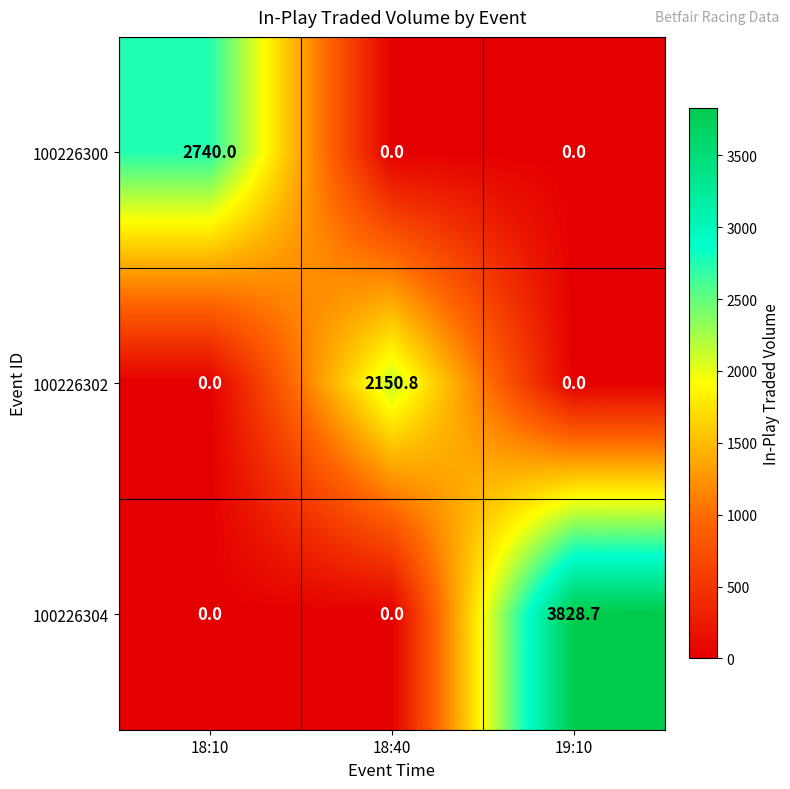

Rank the series by their maximum value, from lowest to highest.

100226302, 100226300, 100226304